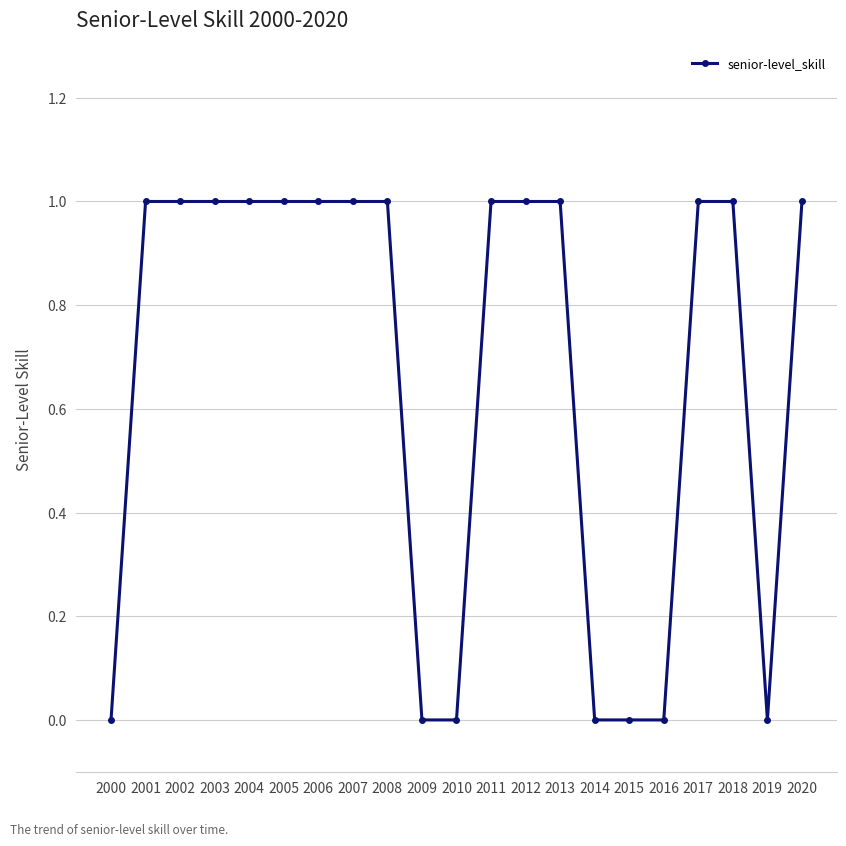

What is the value of the 3rd point from the left?

1